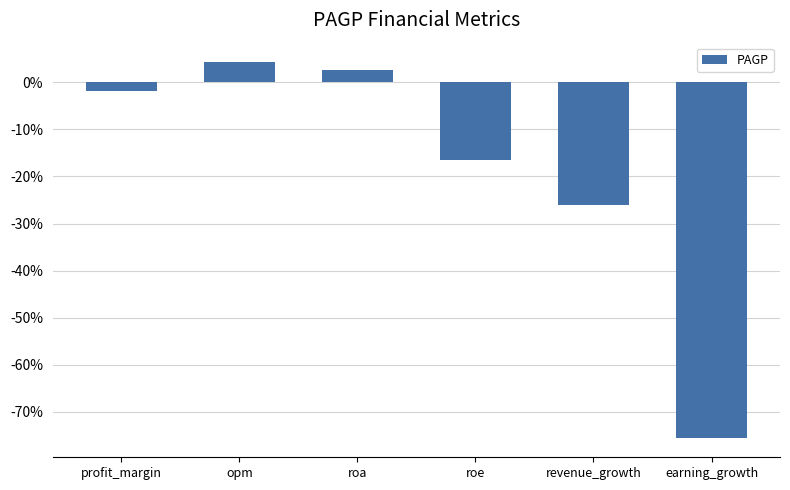

What is the difference between the second highest and second lowest values?

28.7